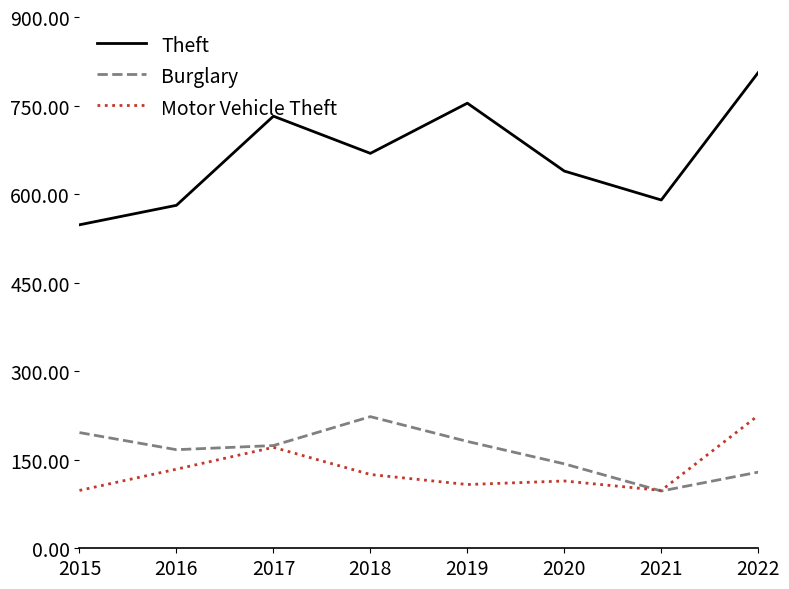

The Motor Vehicle Theft series shows 22 at 2021. True or false?

False